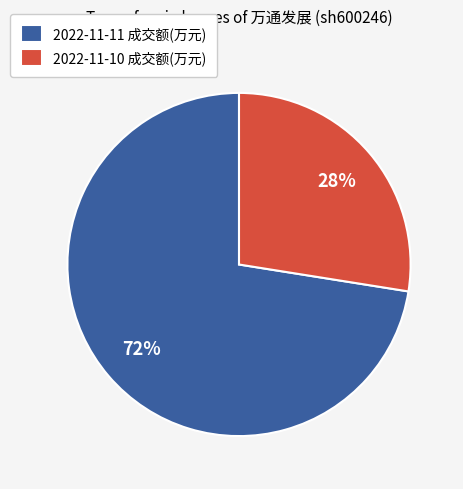

Approximately how many times larger is the value at 2022-11-11 成交额(万元) compared to 2022-11-10 成交额(万元)?

2.6